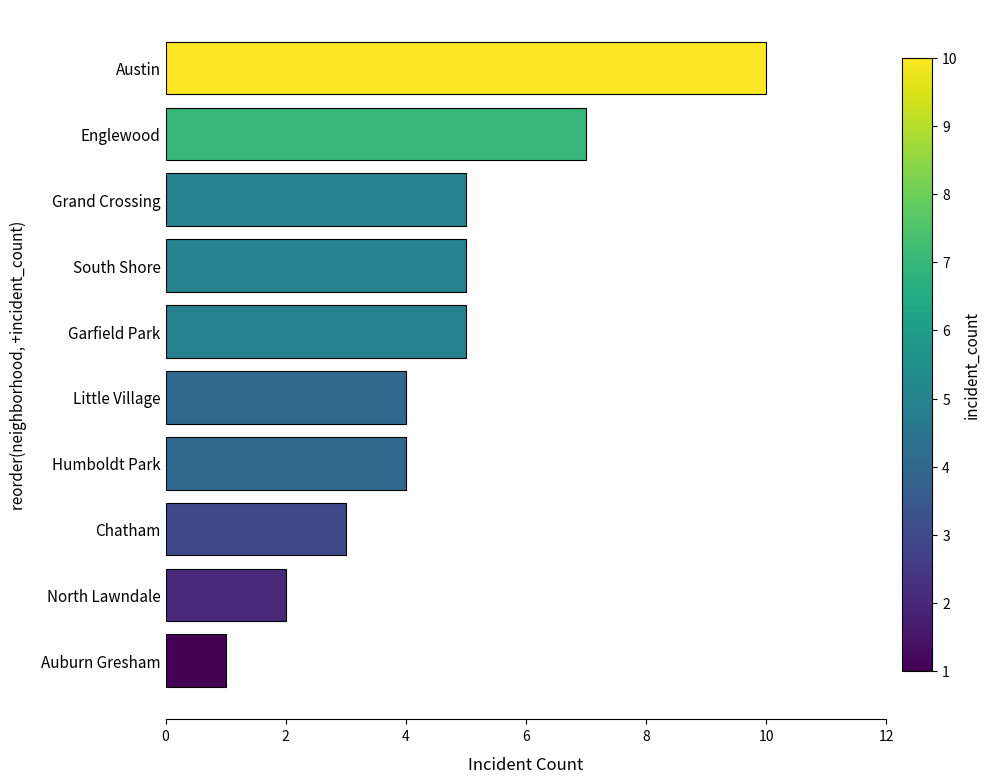

Approximately how many times larger is the value at Austin compared to Englewood?

1.4